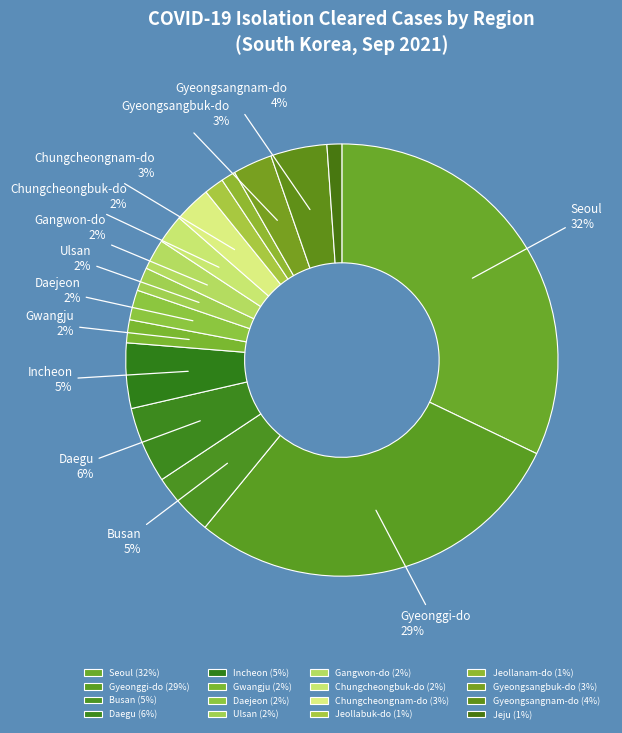

Is Daegu the majority of the pie?

No